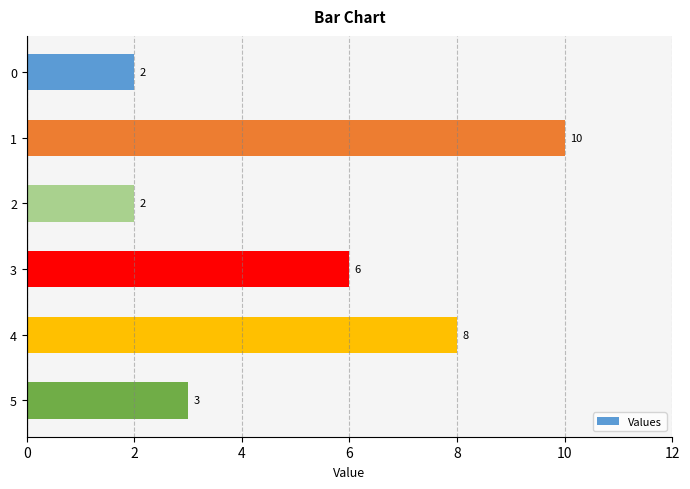

Count the number of categories in the chart.

6